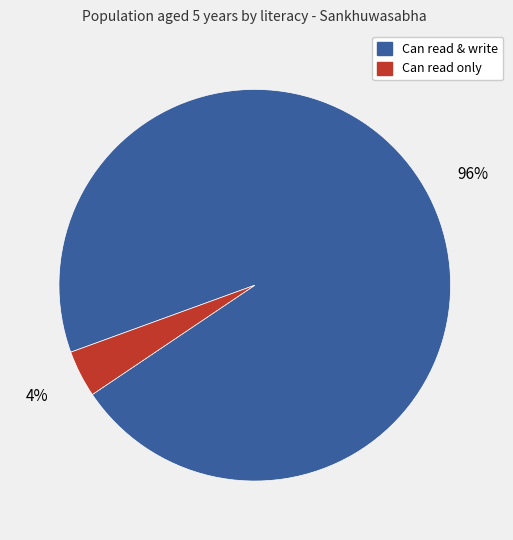

To the nearest percent, what is the difference between the largest and smallest slice percentages?

92%